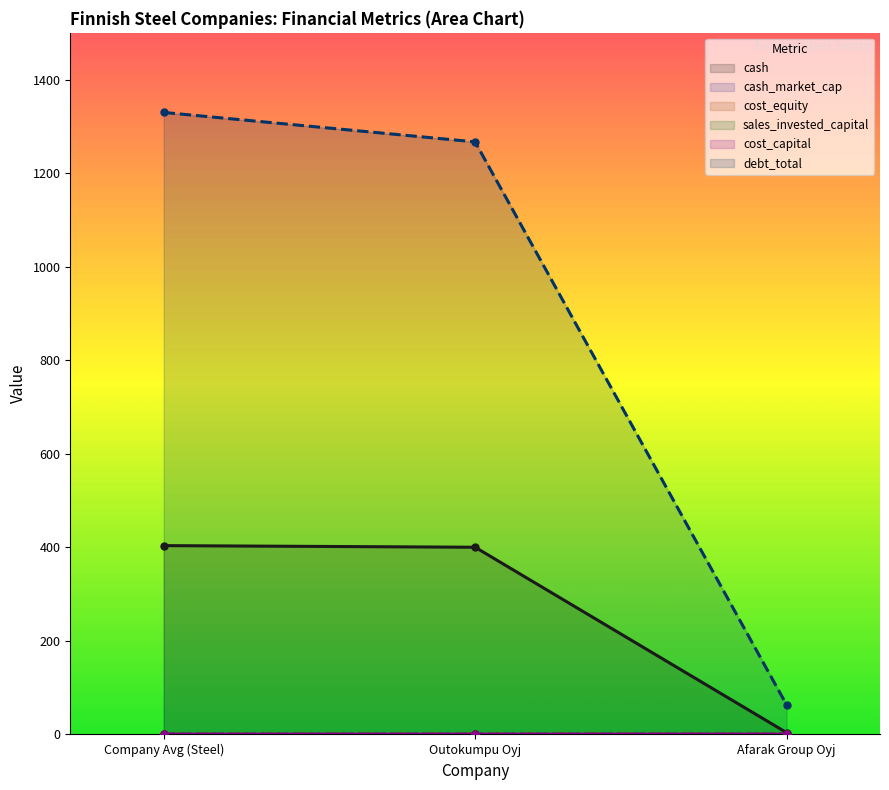

What is the spread (max minus min) of values at Afarak Group Oyj?

63.2